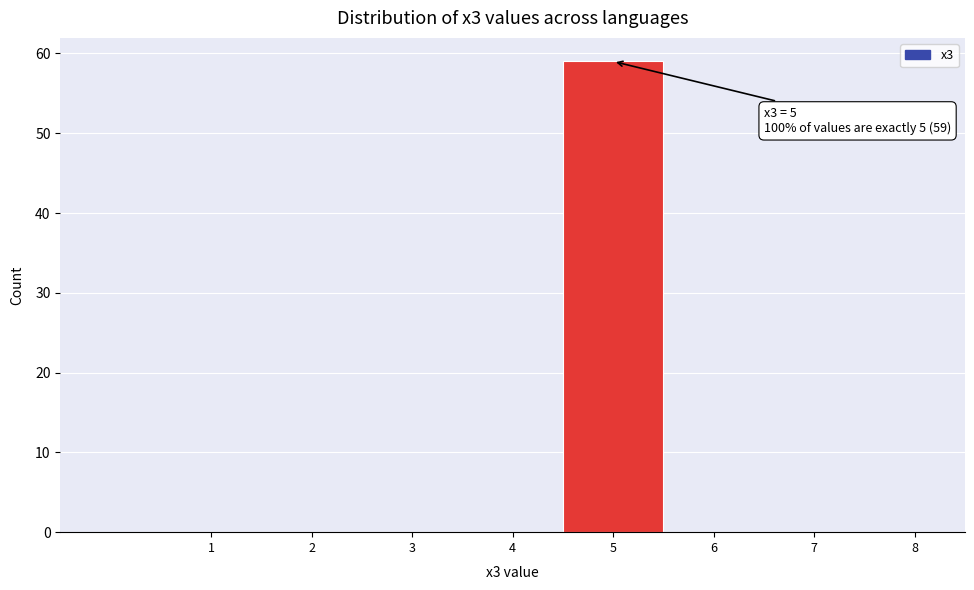

Reading left to right, what are all the values shown in this chart?

1=0	2=0	3=0	4=0	5=59	6=0	7=0	8=0